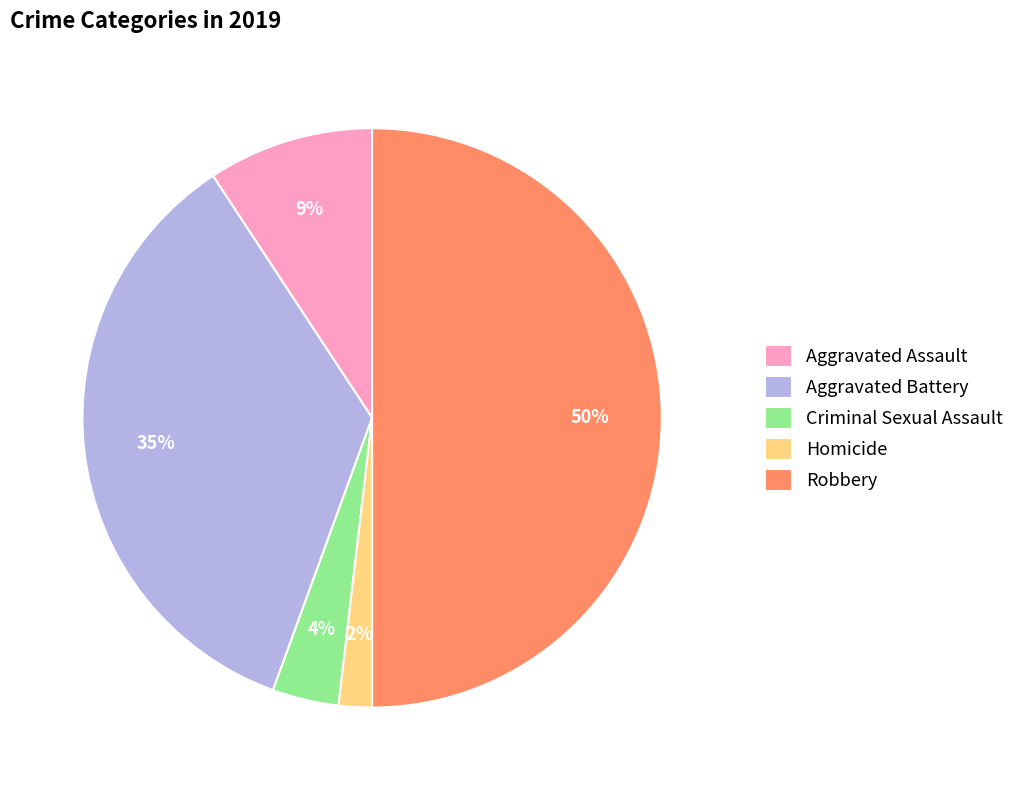

Is Criminal Sexual Assault the majority of the pie?

No